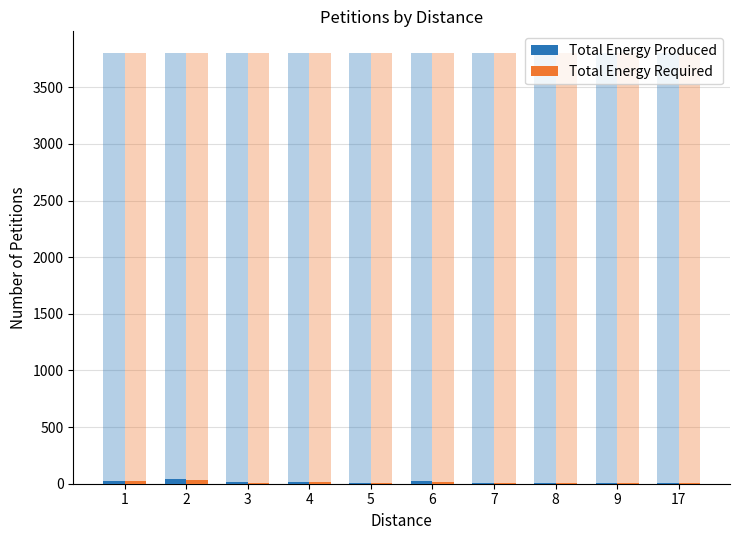

List the labels in order of Total Energy Required value, smallest first.

7, 8, 17, 9, 5, 3, 4, 6, 1, 2